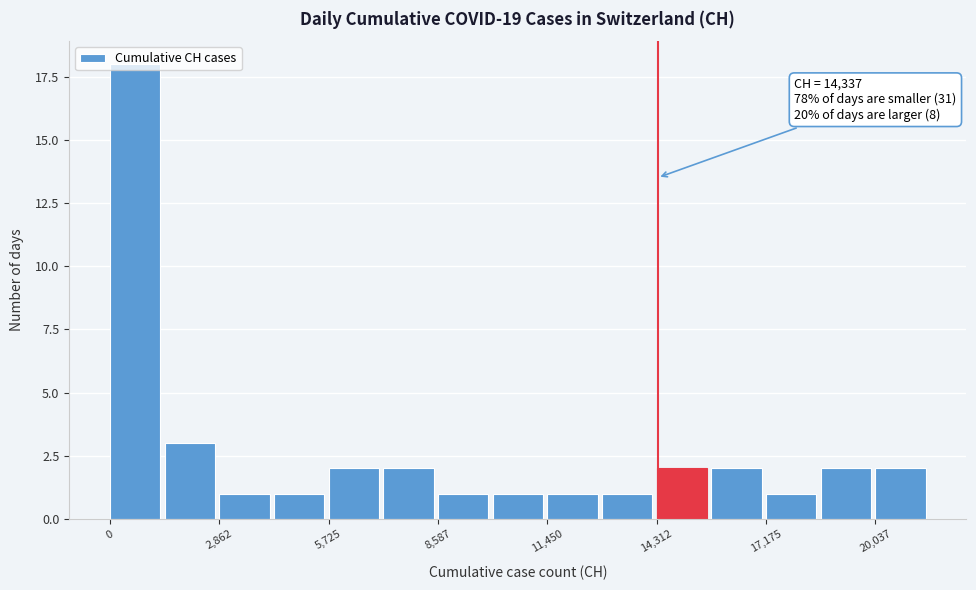

Read against the x-axis, roughly where is the centre of the tallest bar?

500